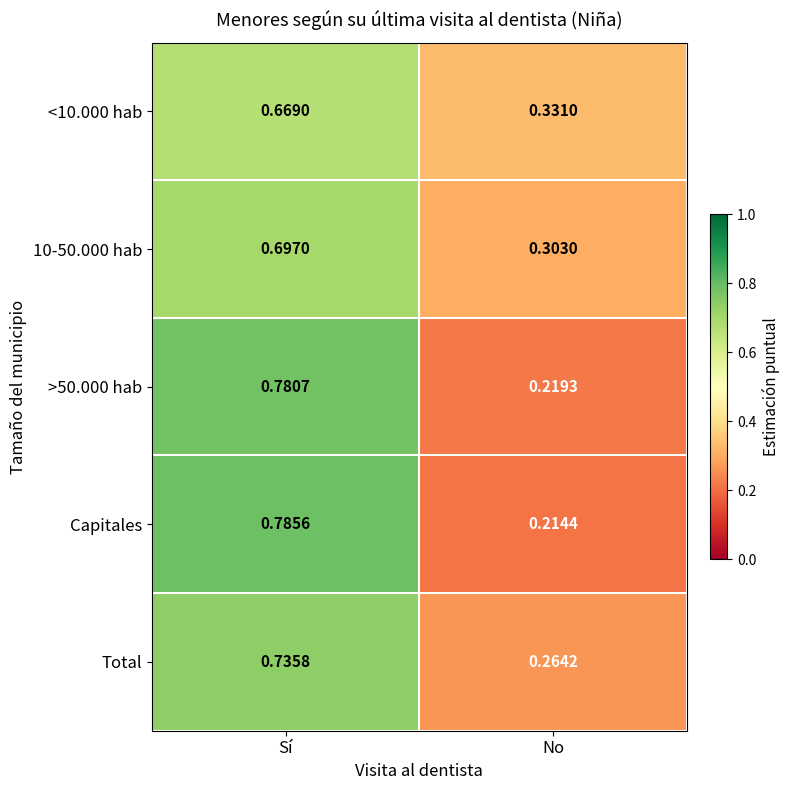

Rank the categories by <10.000 hab value from highest to lowest.

Sí, No